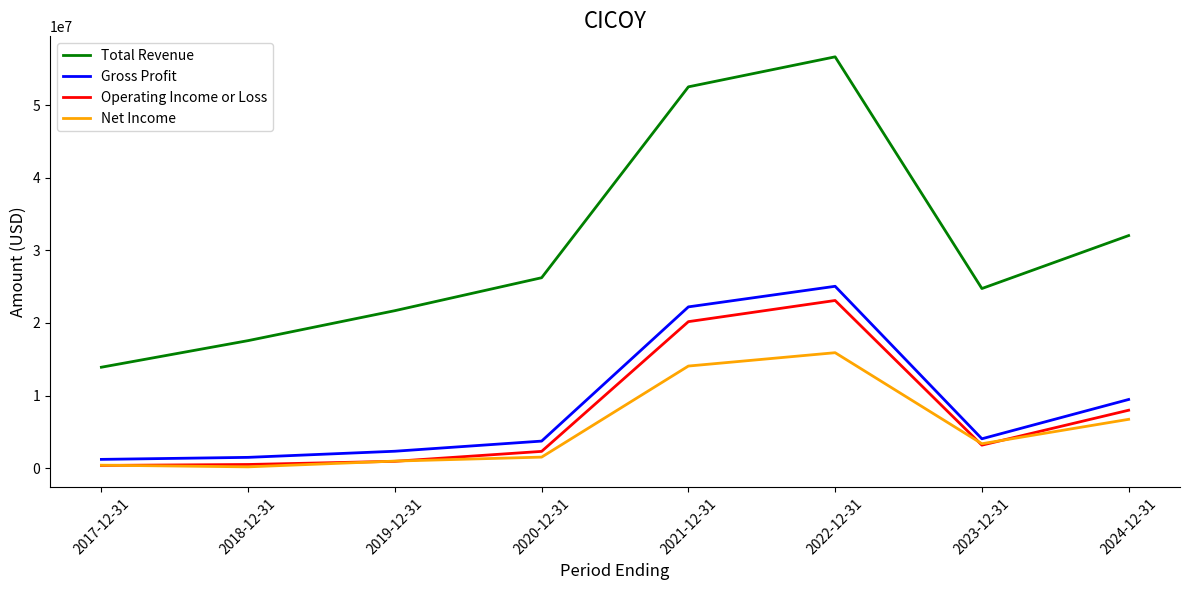

What are all the series names shown in the legend?

Total Revenue, Gross Profit, Operating Income or Loss, Net Income